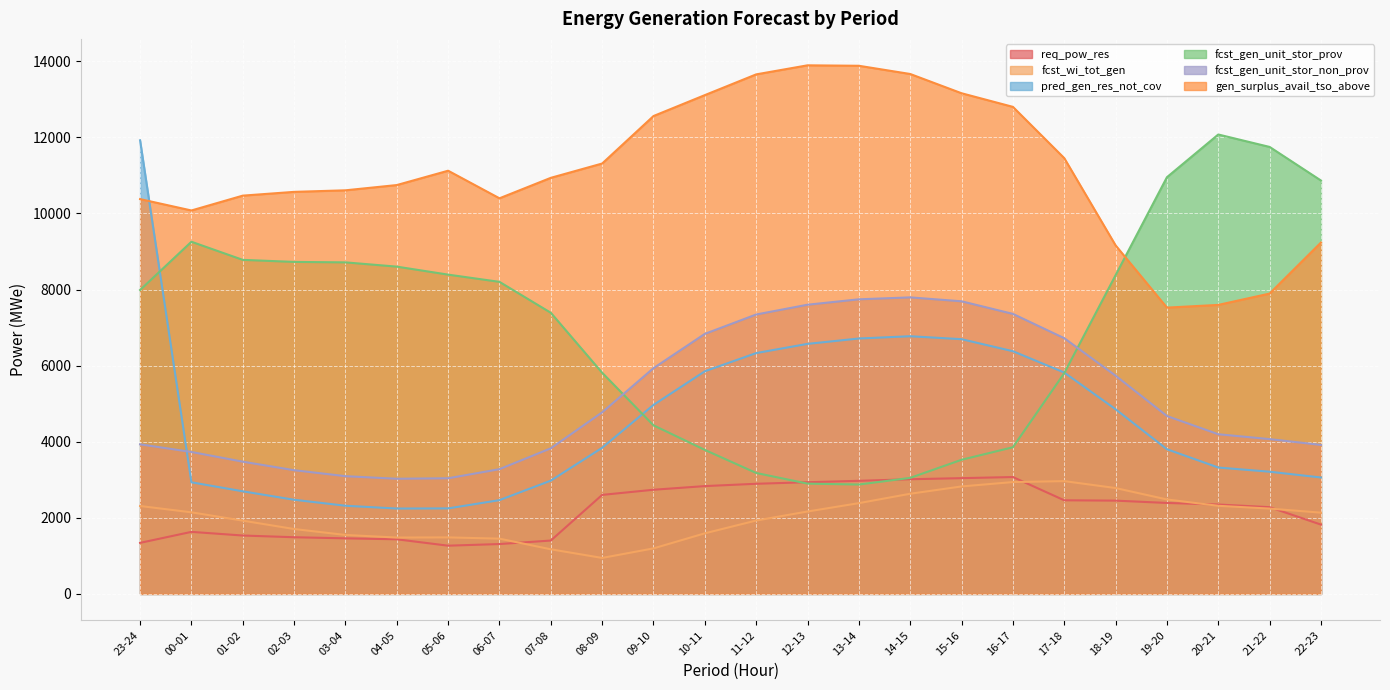

Rank the categories by fcst_gen_unit_stor_non_prov value from lowest to highest.

04-05, 05-06, 03-04, 02-03, 06-07, 01-02, 00-01, 07-08, 22-23, 23-24, 21-22, 20-21, 19-20, 08-09, 18-19, 09-10, 17-18, 10-11, 11-12, 16-17, 12-13, 15-16, 13-14, 14-15